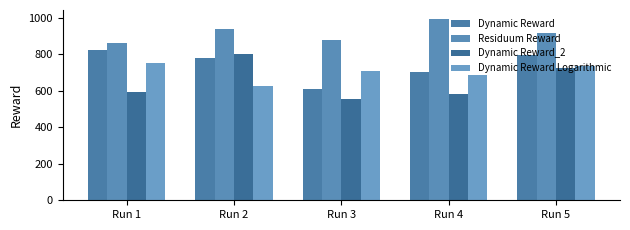

Is the value of Dynamic Reward_2 at Run 4 greater than the value of Residuum Reward at Run 2?

No